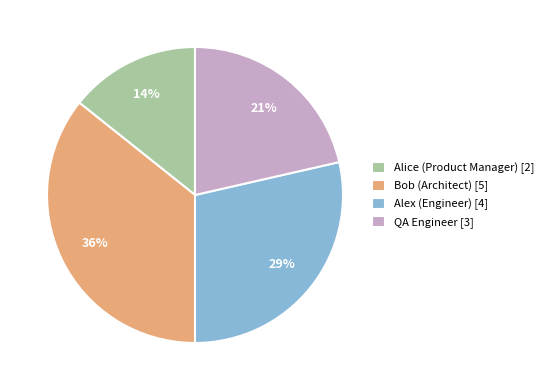

Approximately how many times larger is the value at Alice (Product Manager) [2] compared to Alex (Engineer) [4]?

0.5